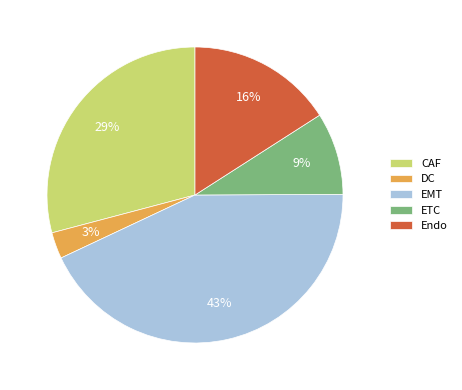

Is the sum of CAF and Endo greater than half?

No